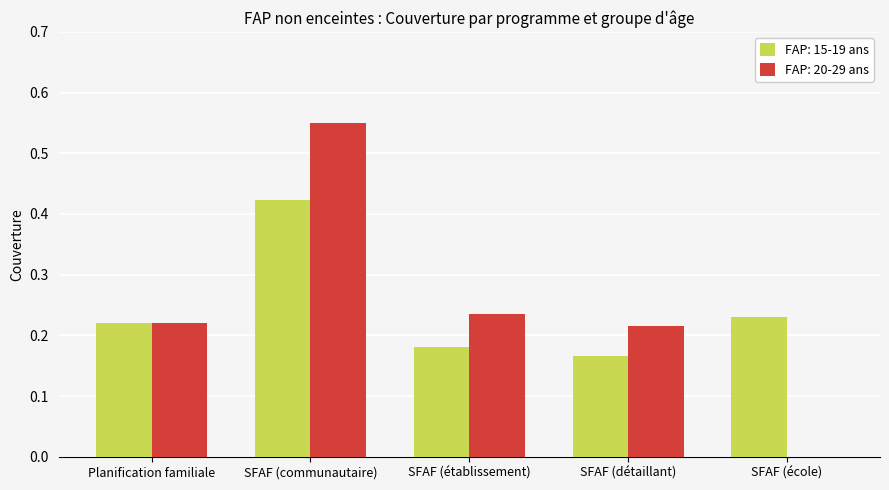

How many groups of bars are there?

5